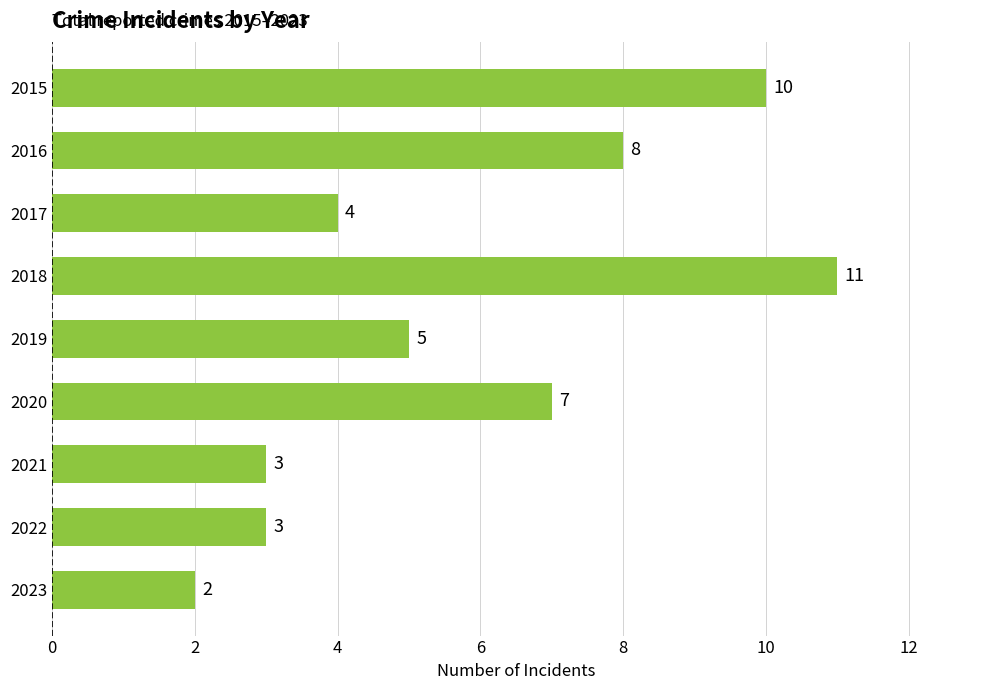

What is the change in value from 2018 to 2019?

-6